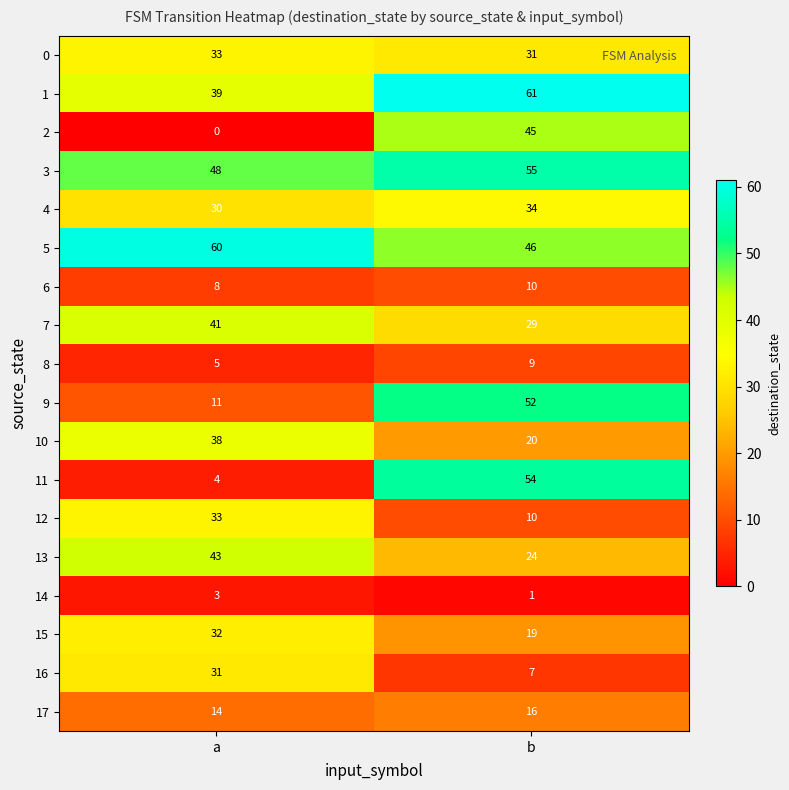

What is the spread (max minus min) of values at a?

60